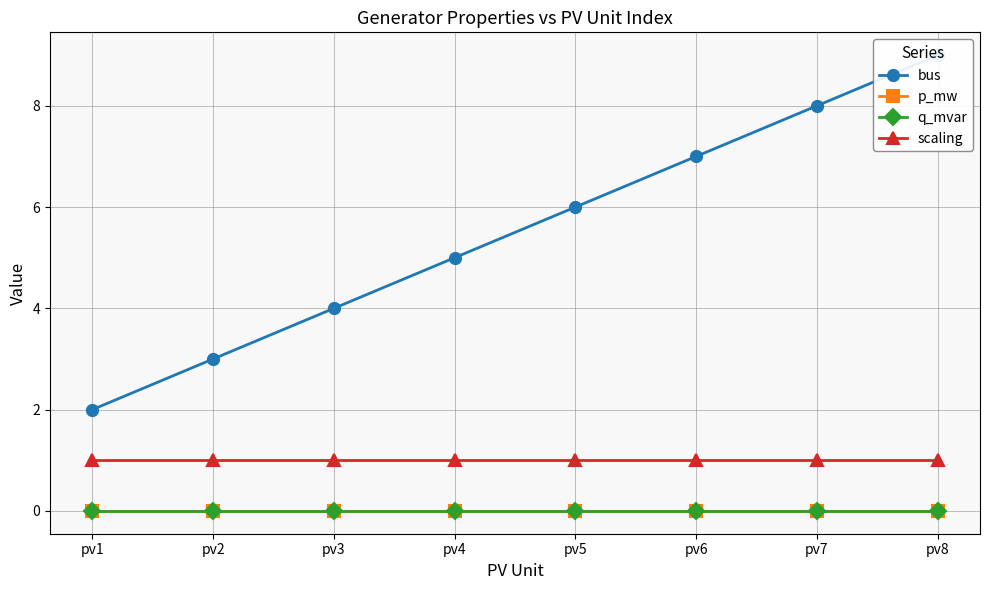

Which series has the largest total across all categories?

bus